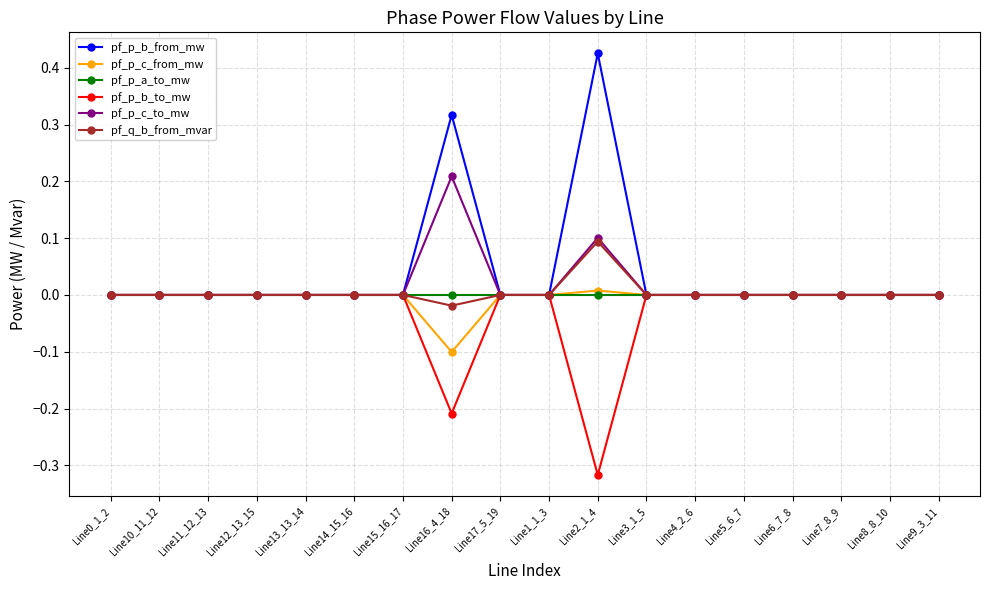

Which series has the widest spread of values?

pf_p_b_from_mw